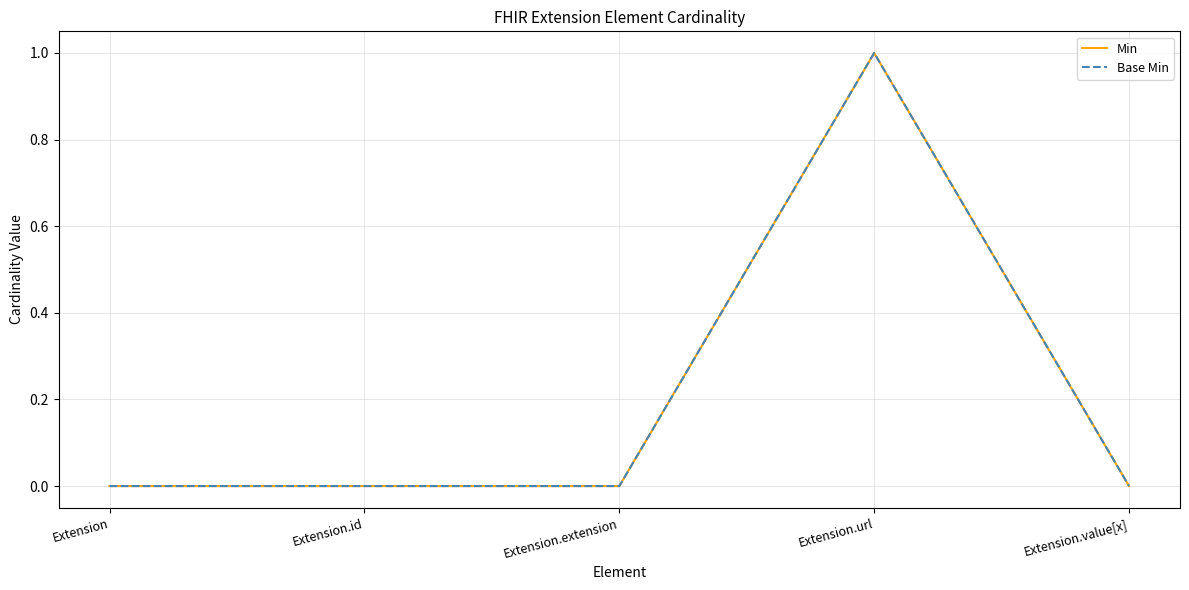

Does the chart display data point markers on the line(s)?

No